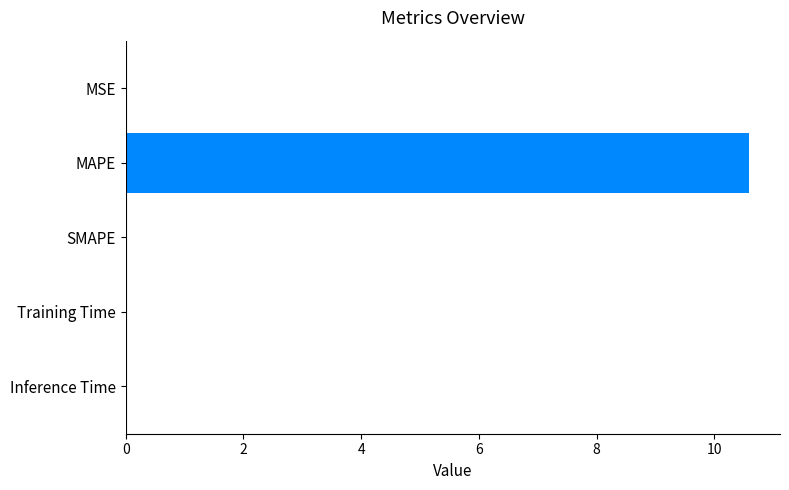

True or false: the data shows 0.0 at Inference Time.

True